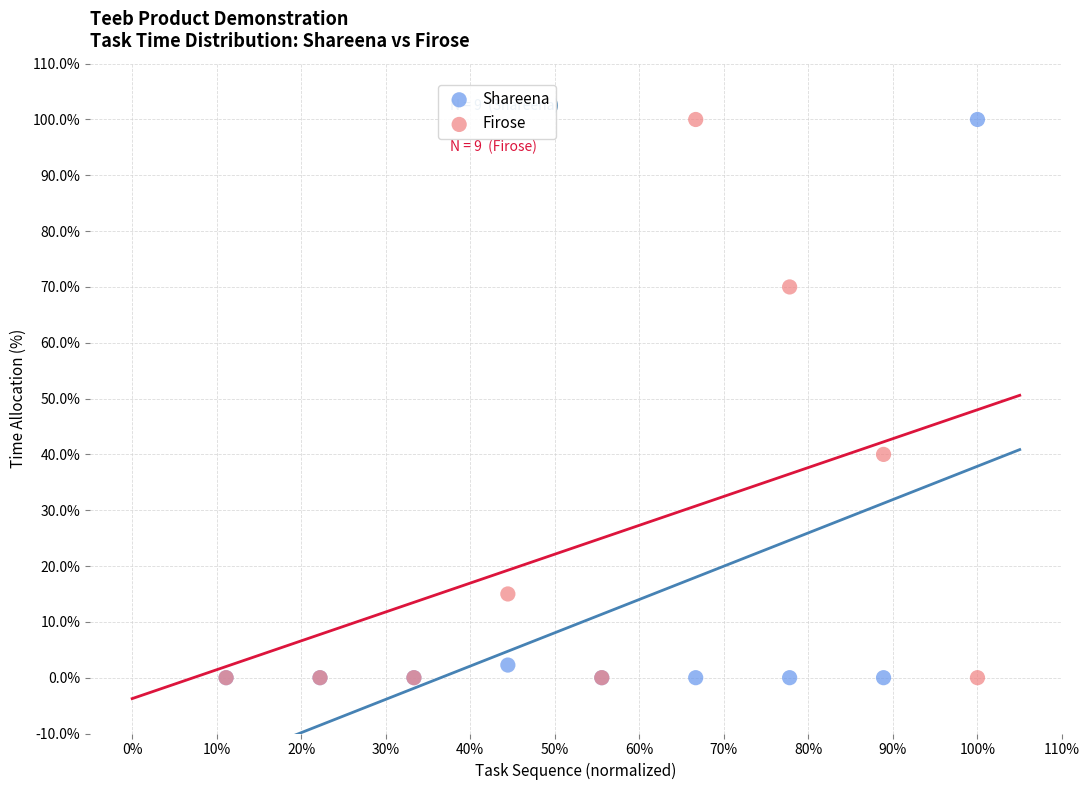

Across all series, what Y value is closest to 50?

40.0